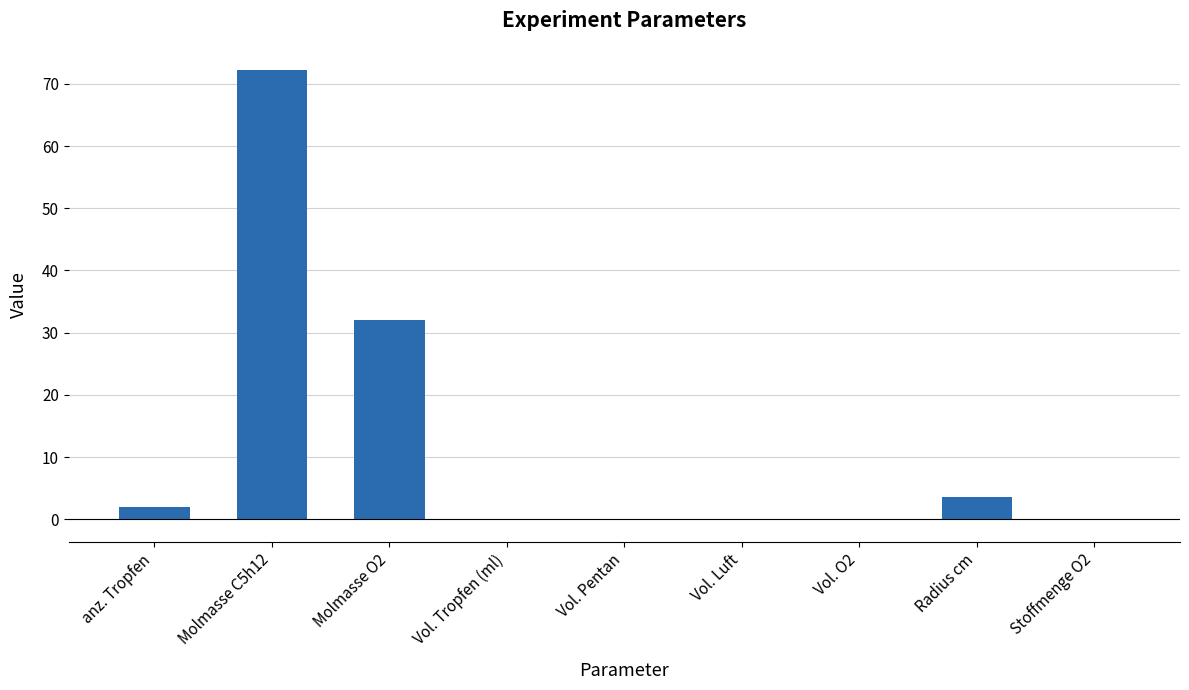

Between anz. Tropfen and Vol. O2, which is larger?

anz. Tropfen